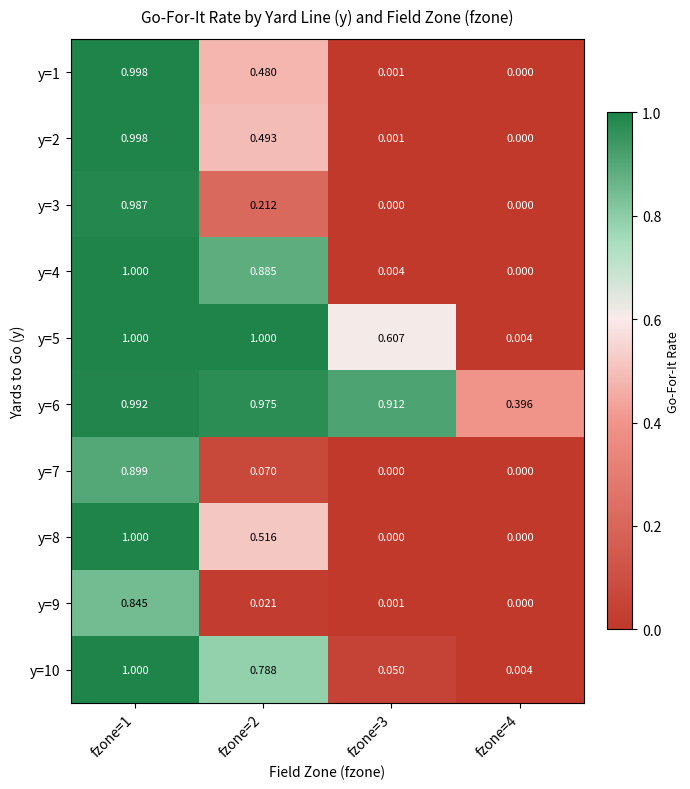

Is the value of y=9 at fzone=3 greater than the value of y=10 at fzone=3?

No